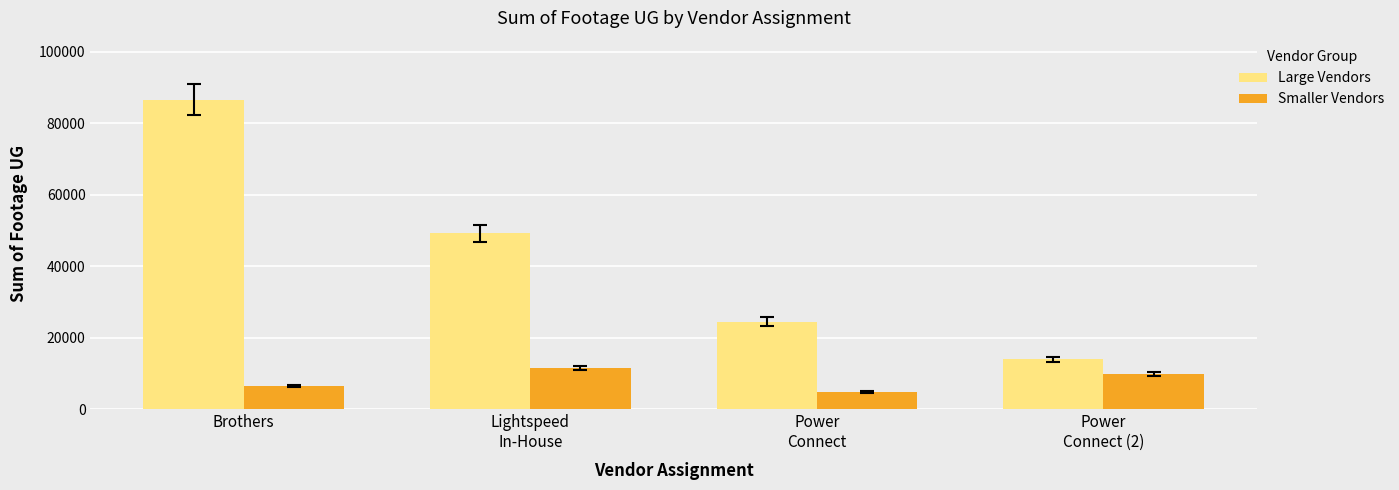

Reading left to right, list all the values displayed in this chart.

Large Vendors: Brothers=86574	Lightspeed
In-House=49214	Power
Connect=24514	Power
Connect (2)=14054
Smaller Vendors: Brothers=6526	Lightspeed
In-House=11579	Power
Connect=4975	Power
Connect (2)=9984